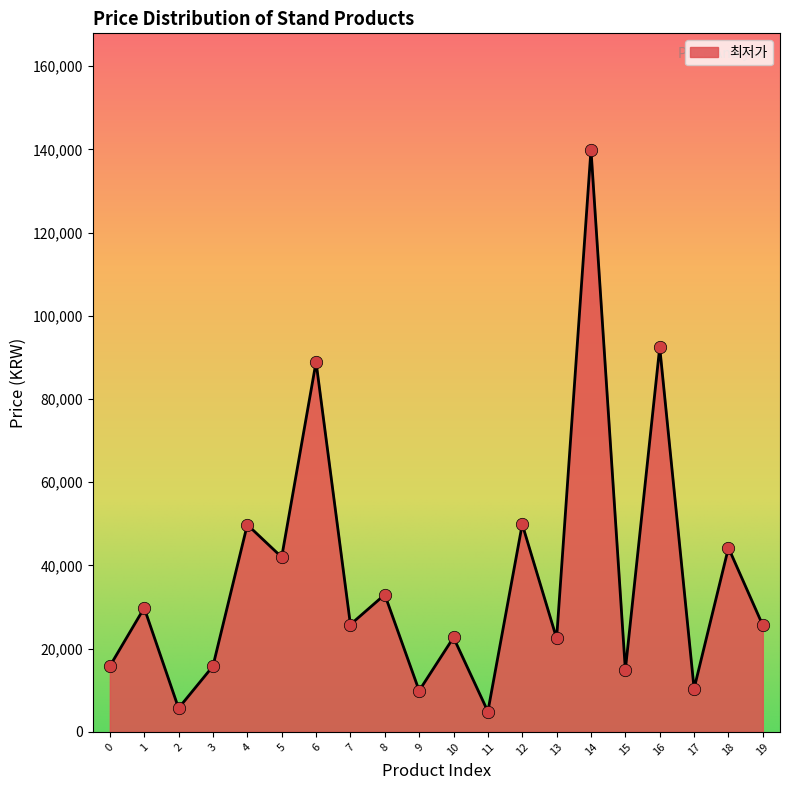

What is the ratio of the value at 16 to the value at 9?

9.3